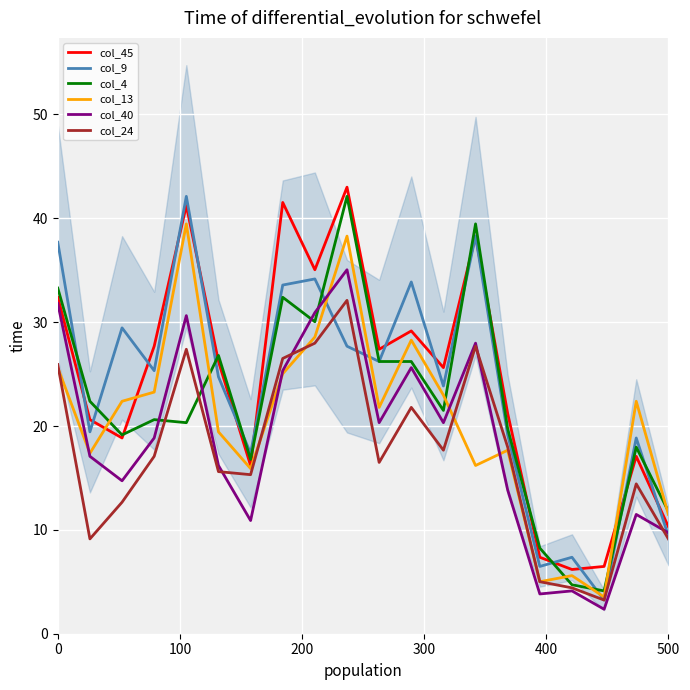

What is the minimum value for col_13?

3.5